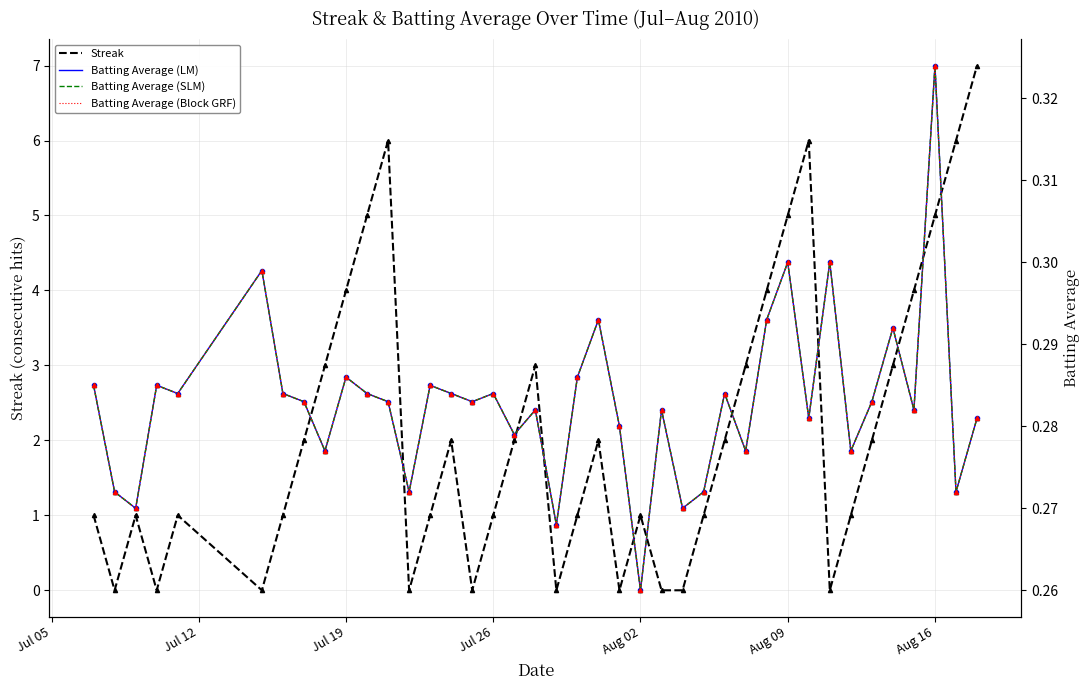

What are all the series names shown in the legend?

Streak, Batting Average (LM), Batting Average (SLM), Batting Average (Block GRF)